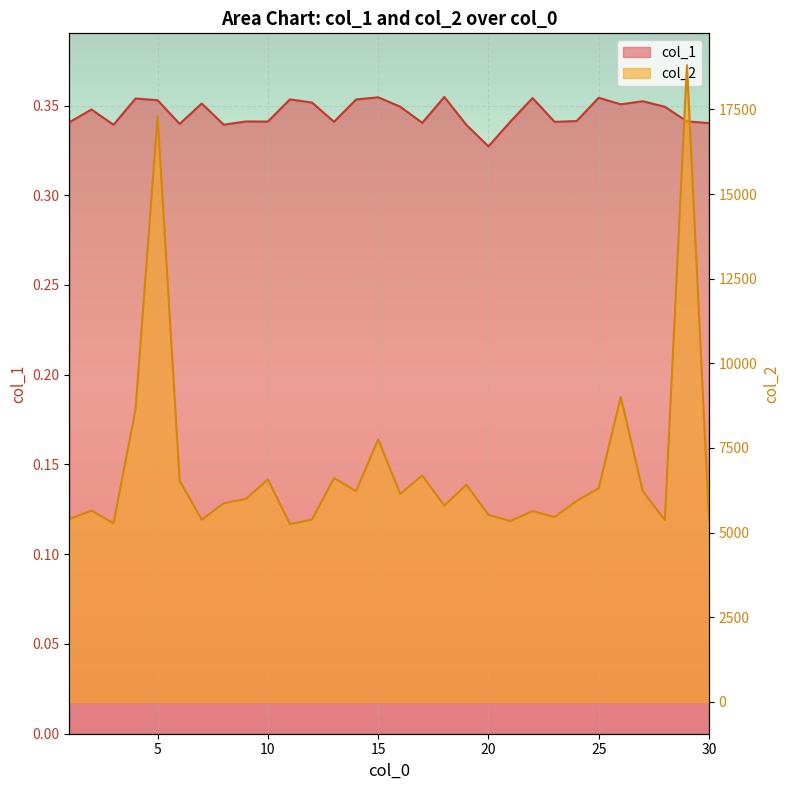

List the series in order of their overall mean, lowest first.

col_1, col_2